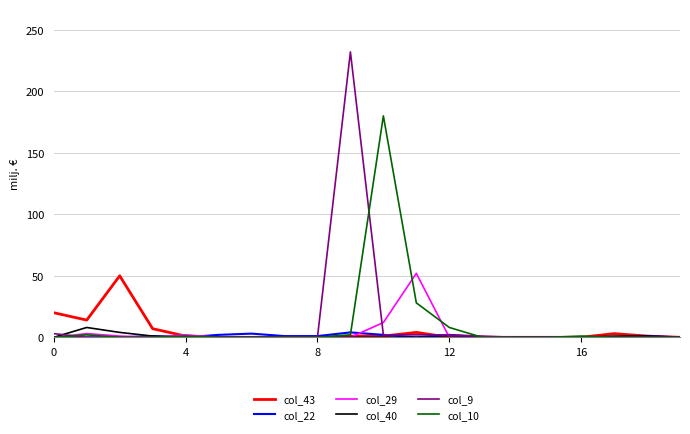

What is the maximum value shown in the chart?

232